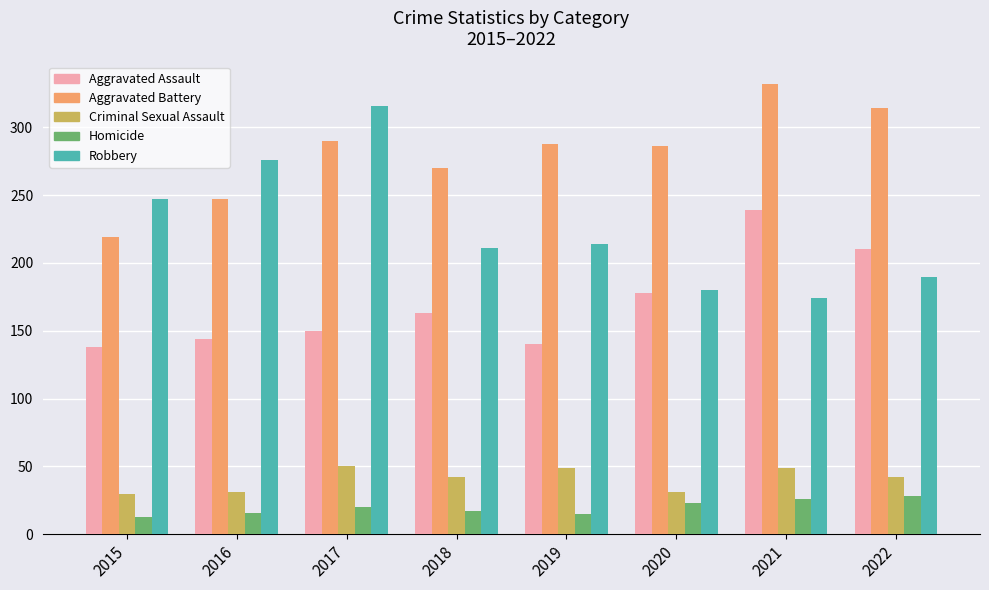

How many distinct data groups are displayed?

5